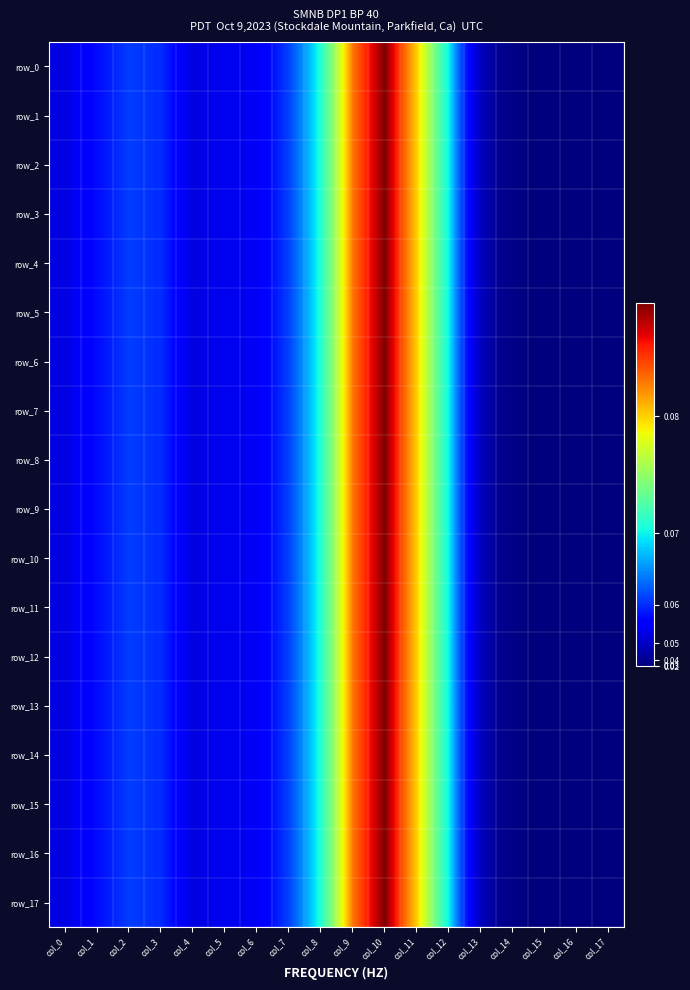

Which category has the highest value across all series?

col_10